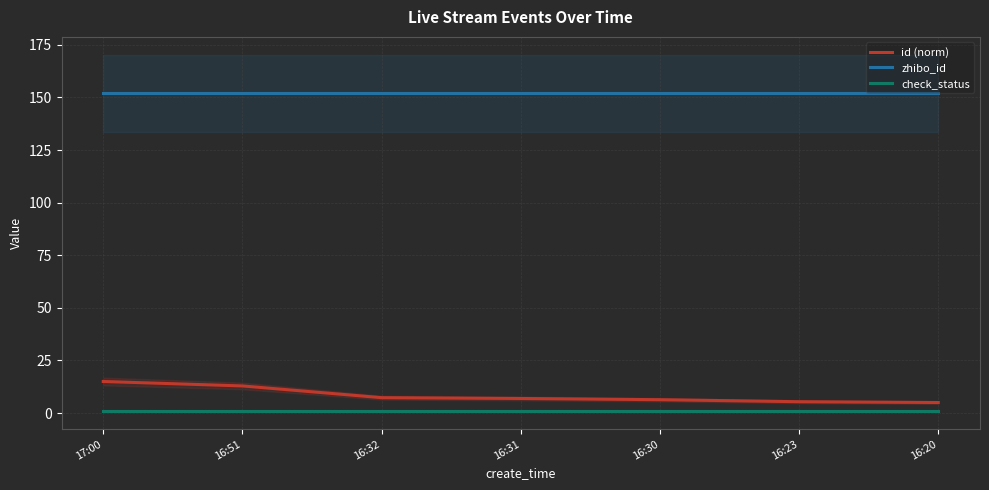

True or false: zhibo_id has more than 0 interior local peaks.

False